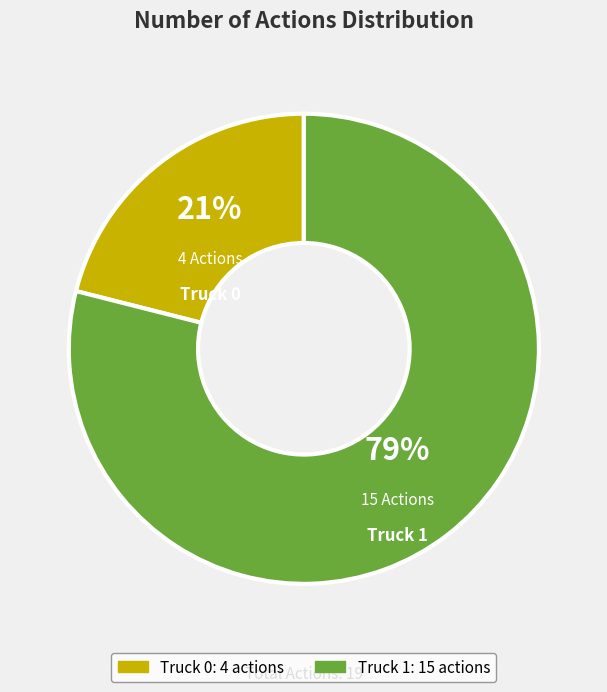

Between Truck 1 and Truck 0, which is larger?

Truck 1